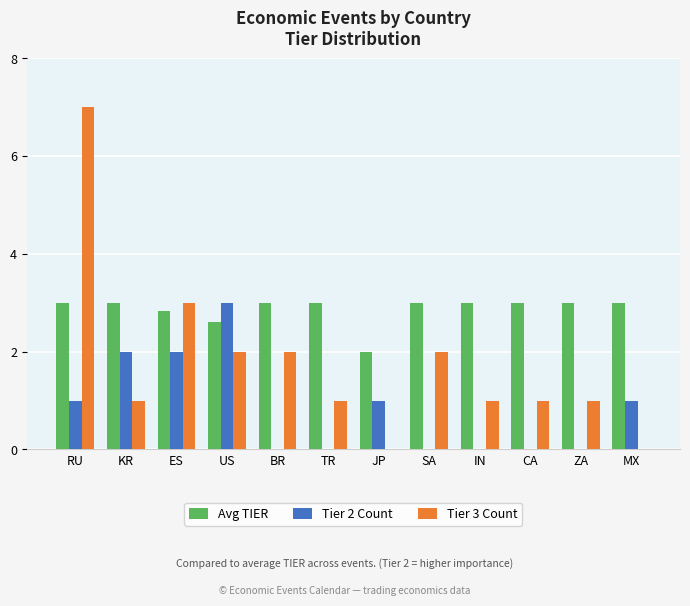

What value does the Avg TIER series have at IN?

3.0